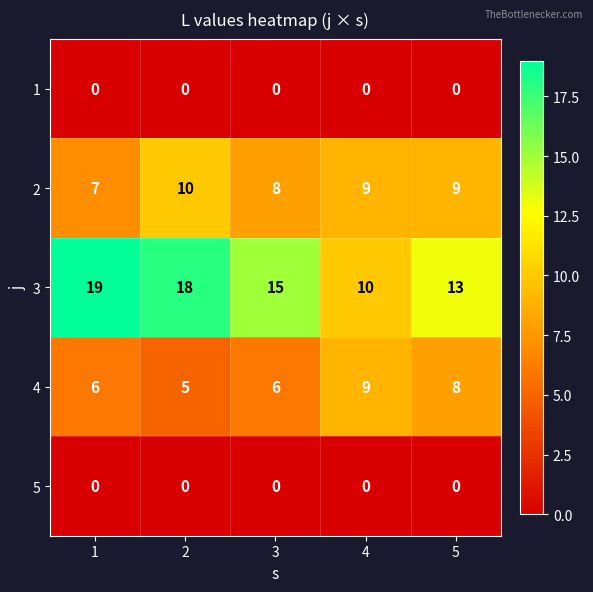

Reading left to right, what are all the values shown in this chart?

1: 1=0	2=0	3=0	4=0	5=0
2: 1=7	2=10	3=8	4=9	5=9
3: 1=19	2=18	3=15	4=10	5=13
4: 1=6	2=5	3=6	4=9	5=8
5: 1=0	2=0	3=0	4=0	5=0